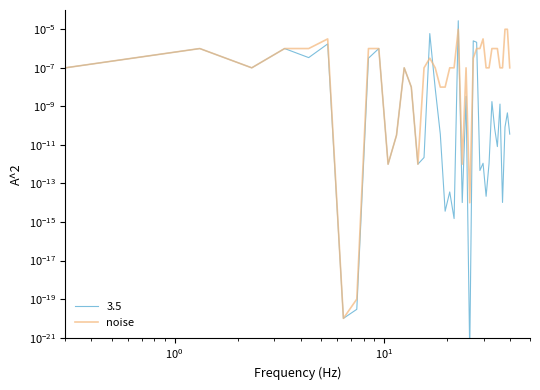

How many data points does each series have?

40